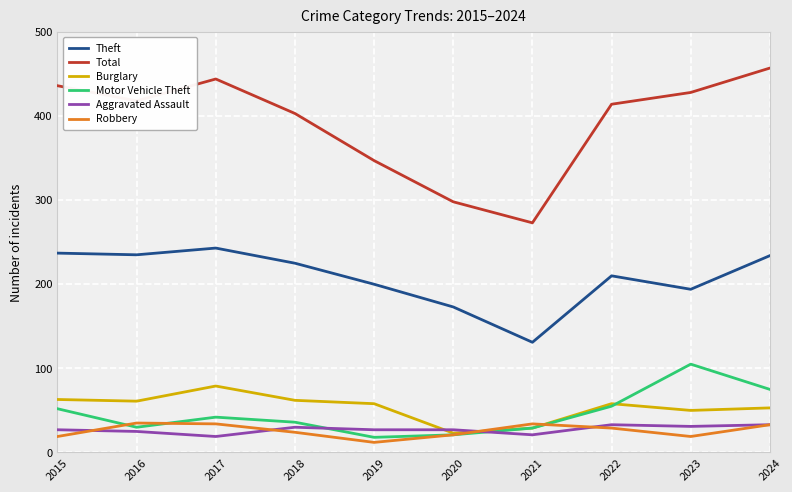

Which category has the highest value across all series?

2024